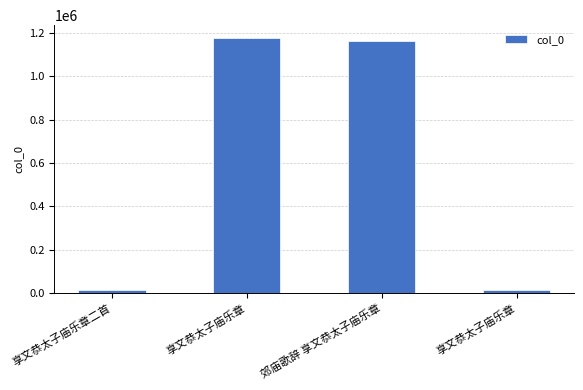

What is the label of the 2nd bar from the left?

享文恭太子庙乐章